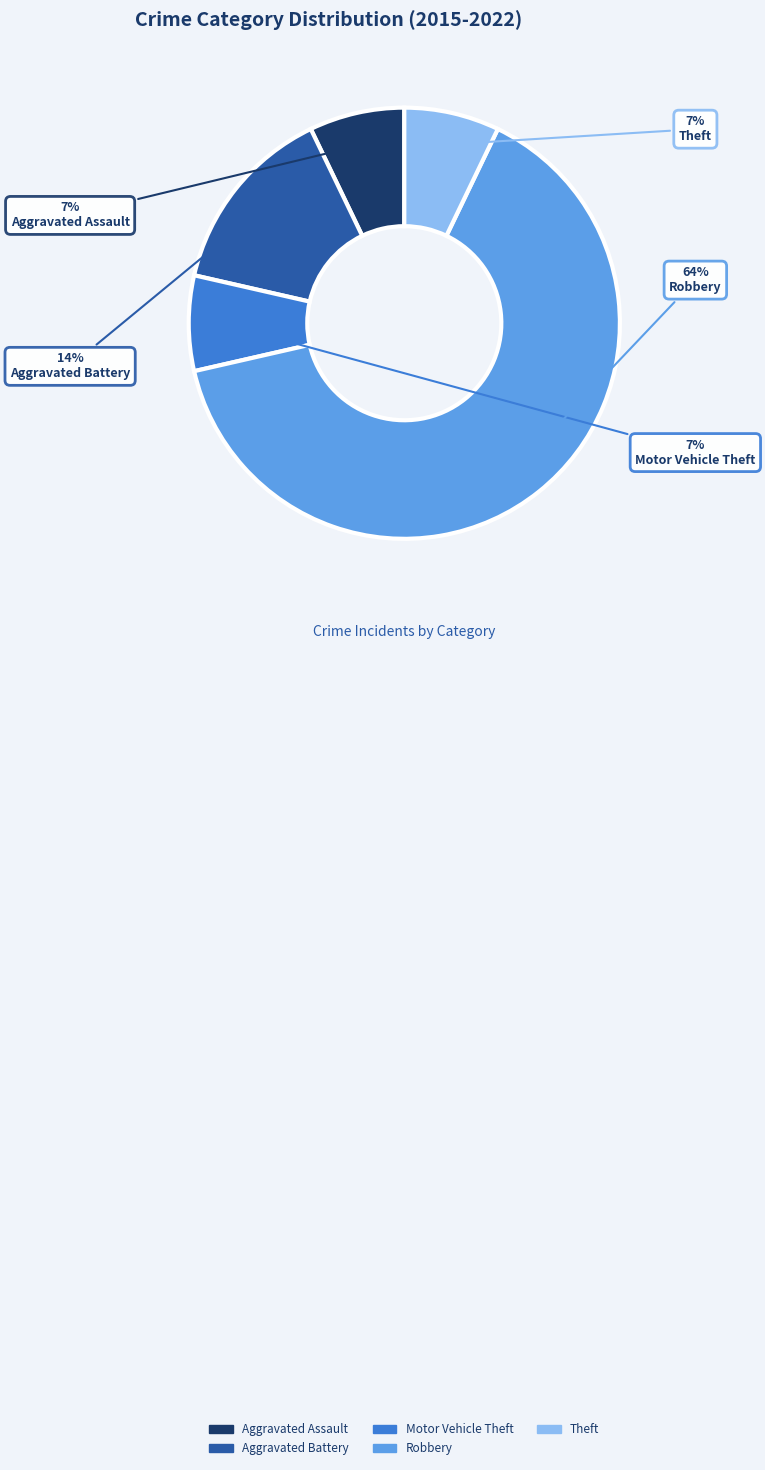

What is the largest slice in the pie chart?

Robbery